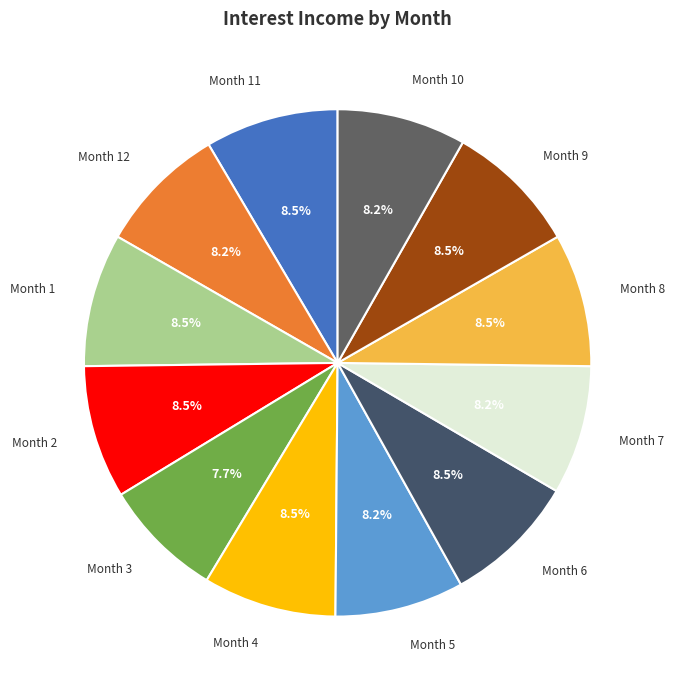

How many slices are in this pie chart?

12